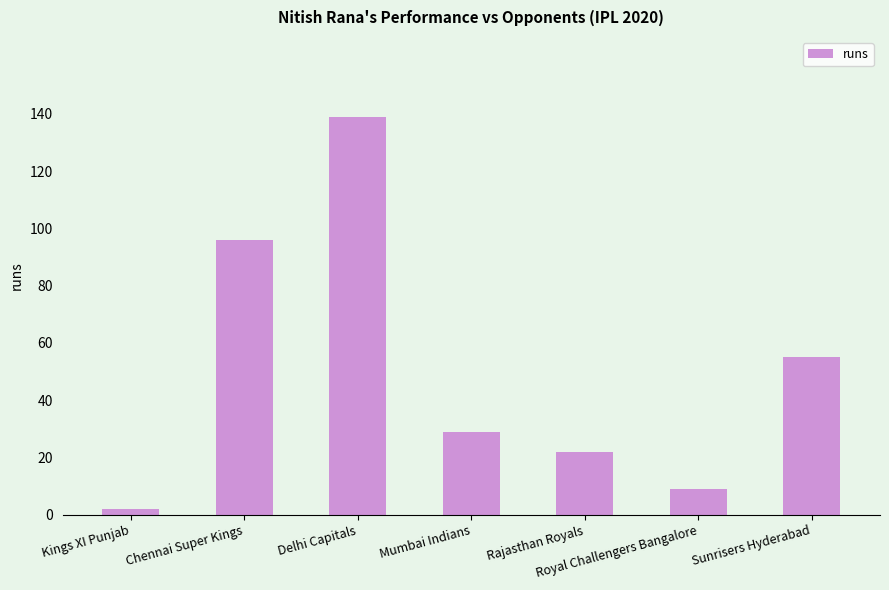

How many bars are there in total?

7